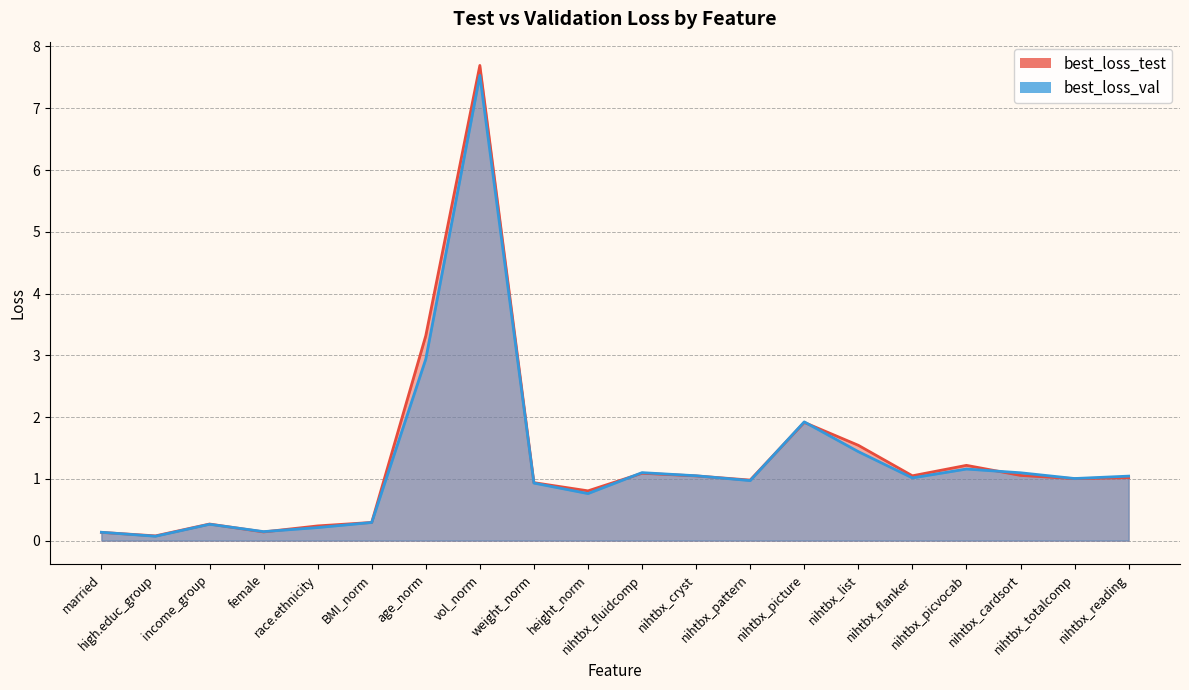

What is the average value of the best_loss_test series?

1.3